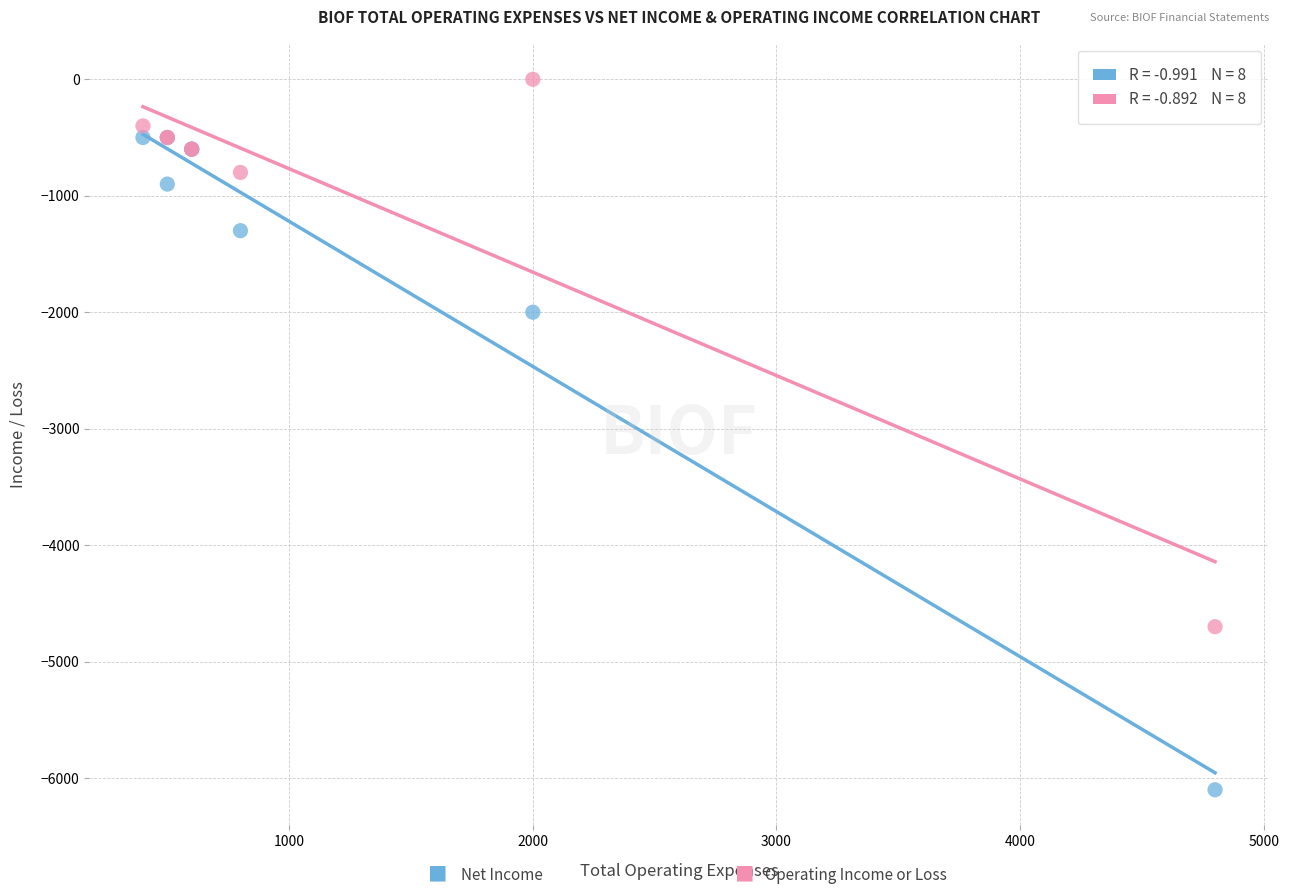

Across all series, what Y value is closest to -3050?

-2000